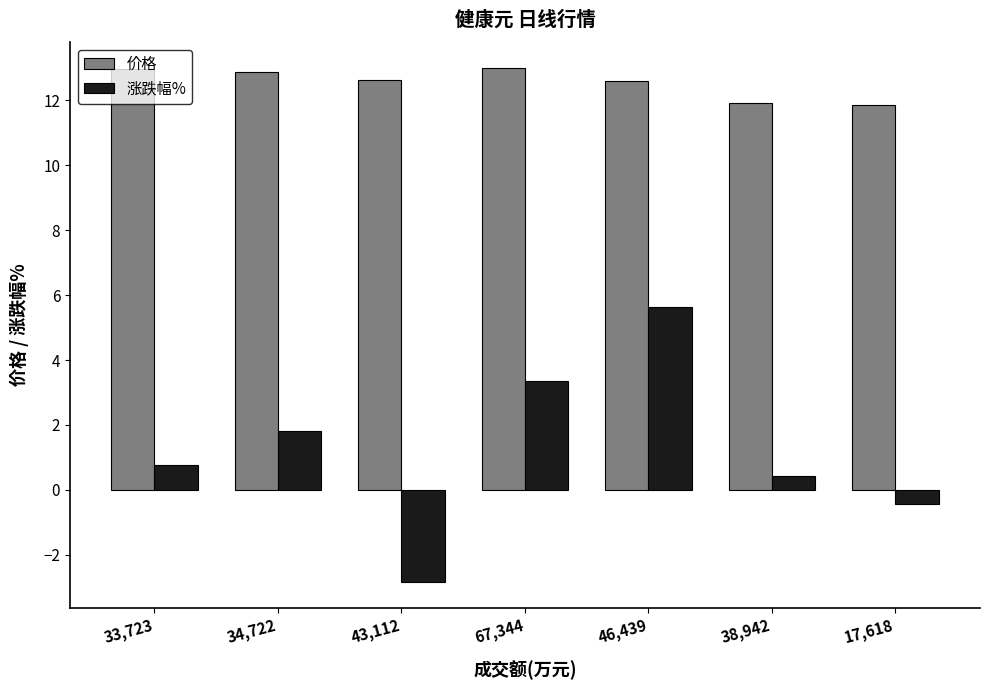

What position from the right is 67,344?

4